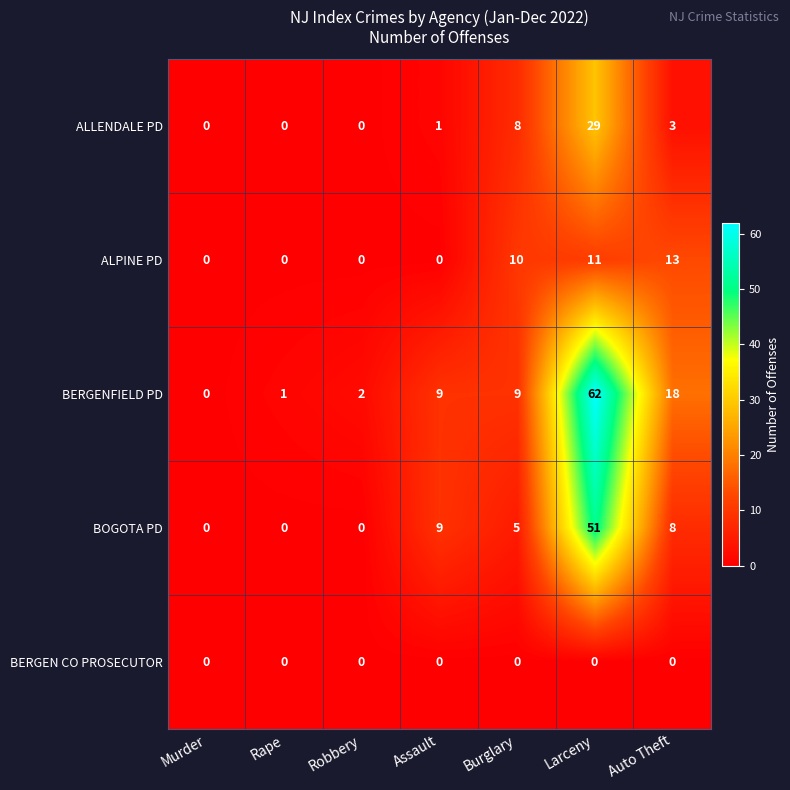

What is the sum of all ALPINE PD values?

34